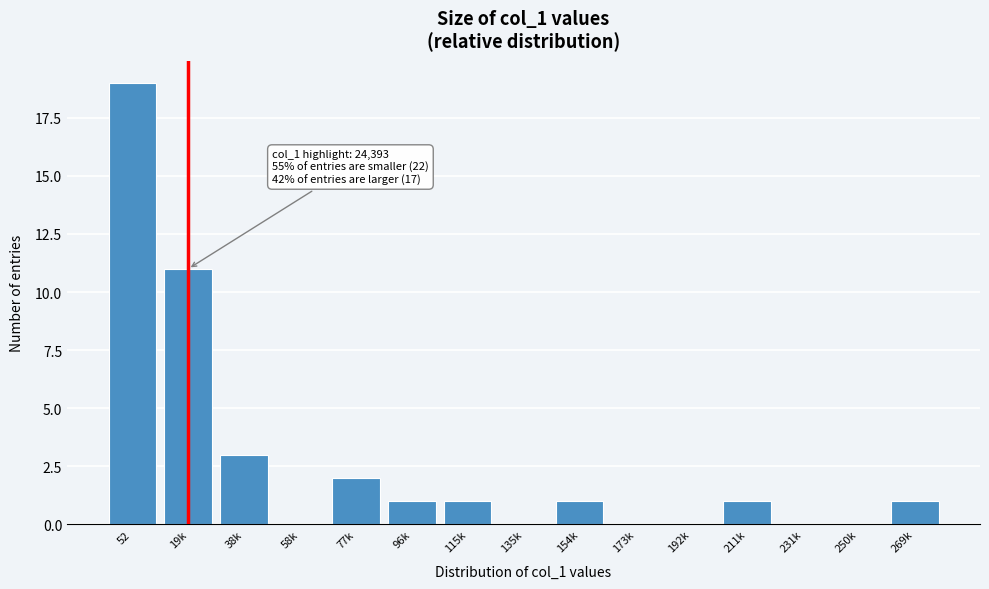

Reading right to left, what are all the values shown in this chart?

269k=1	250k=0	231k=0	211k=1	192k=0	173k=0	154k=1	135k=0	115k=1	96k=1	77k=2	58k=0	38k=3	19k=11	52=19